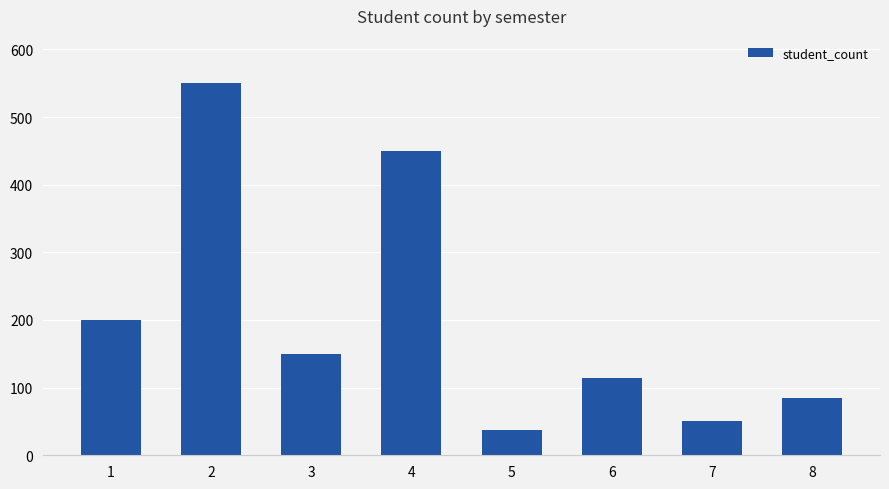

List the labels in order of value, largest first.

2, 4, 1, 3, 6, 8, 7, 5